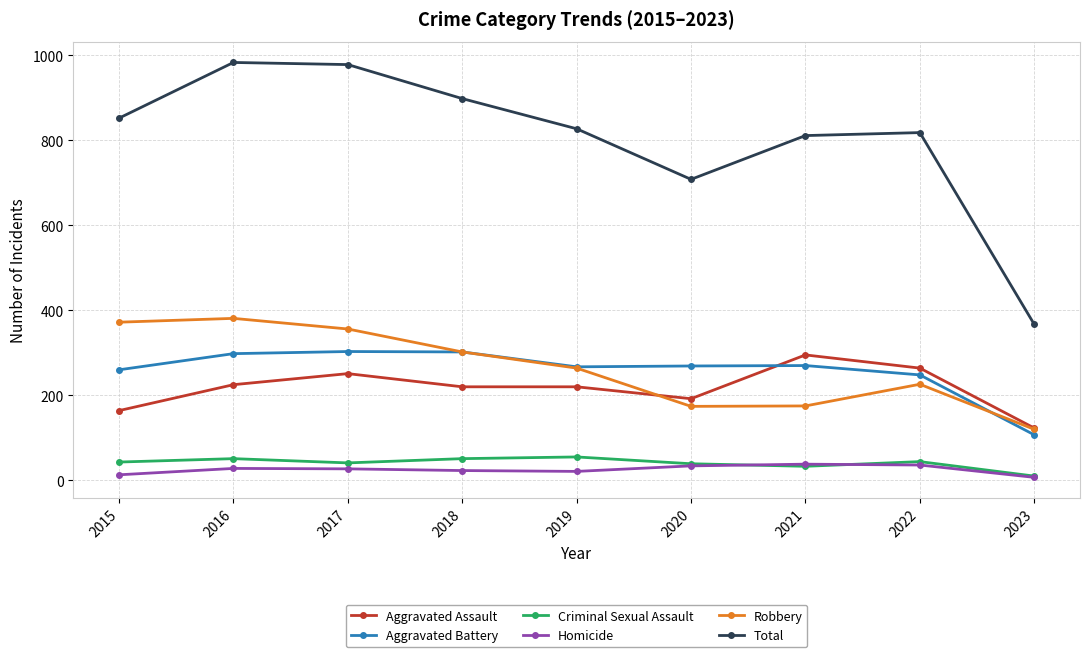

How many data points in Aggravated Battery are less than 269?

4